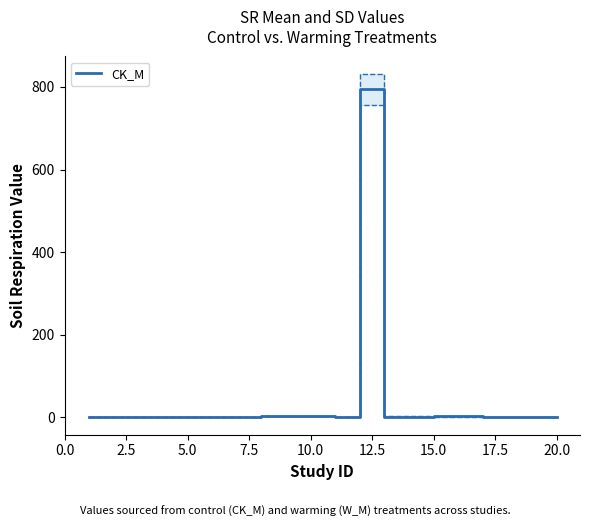

Reading right to left, what are all the values shown in this chart?

0.0	0.1	0.1	0.2	2.5	2.4	2.2	2.1	794.0	0.1	3.0	3.0	3.7	0.1	0.1	0.1	0.1	0.1	0.1	0.1